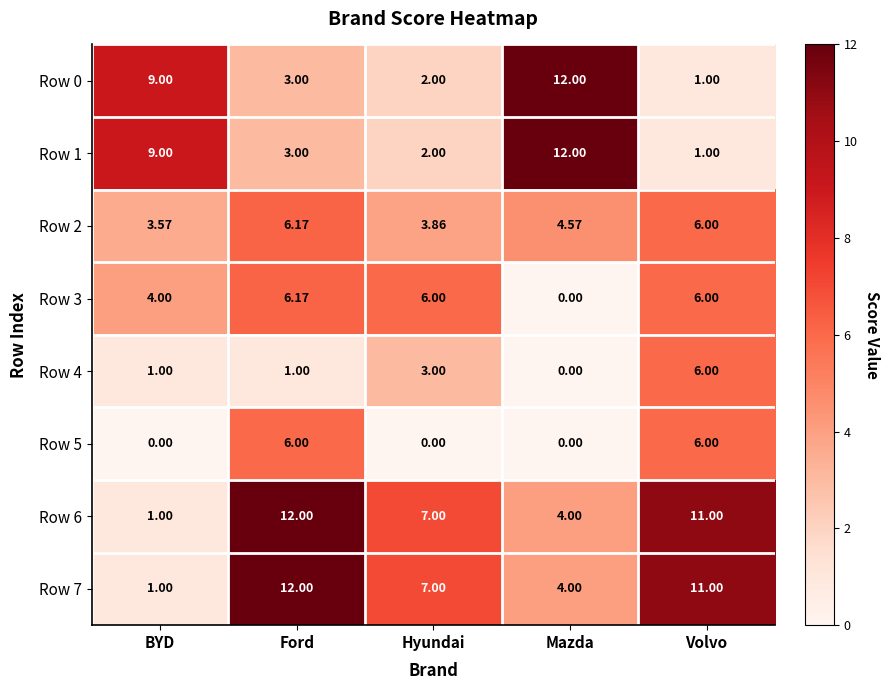

Where does the Row 7 series first go above 7?

Ford